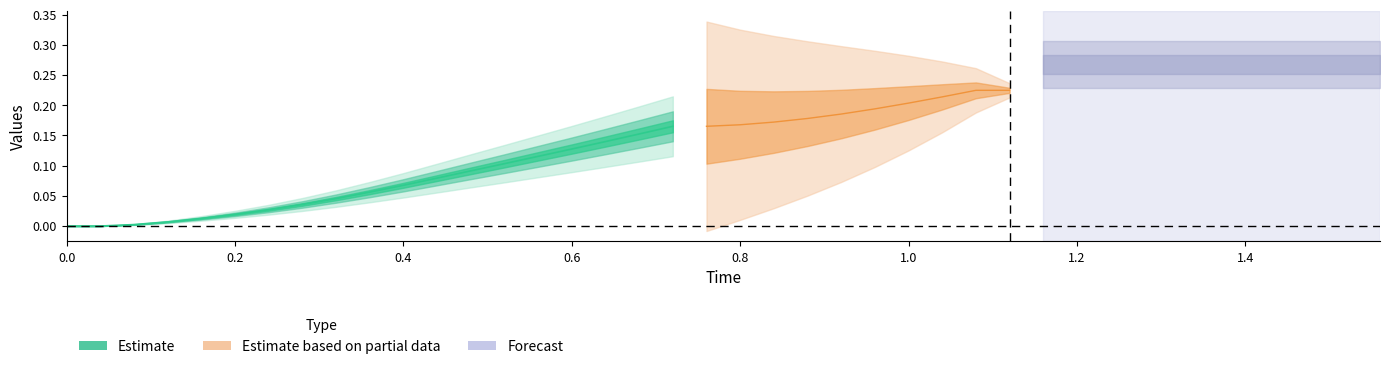

The value of x_vals at 0 is 0.1. True or false?

False